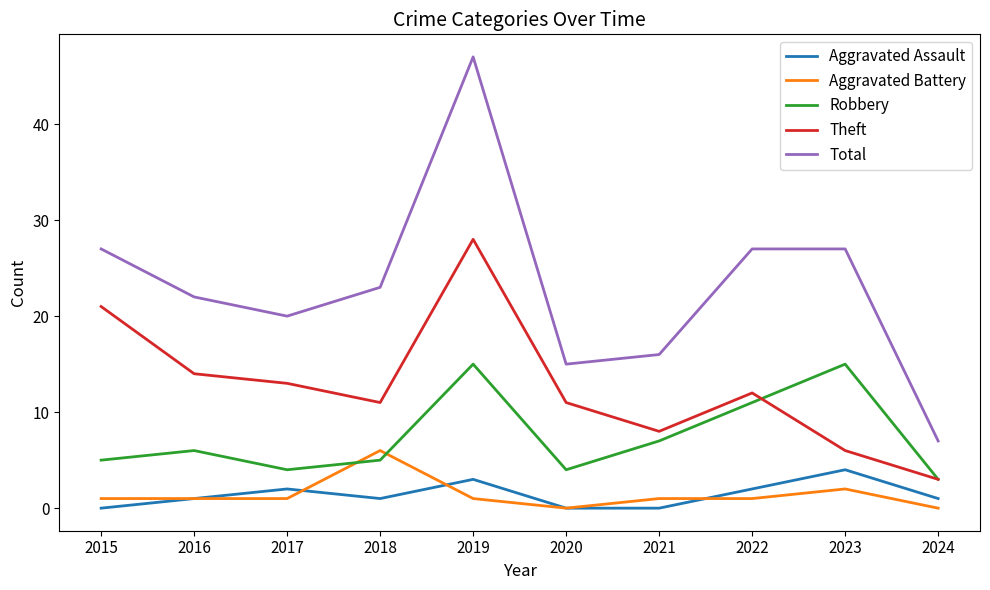

What is the difference between the highest and lowest values at 2015?

27